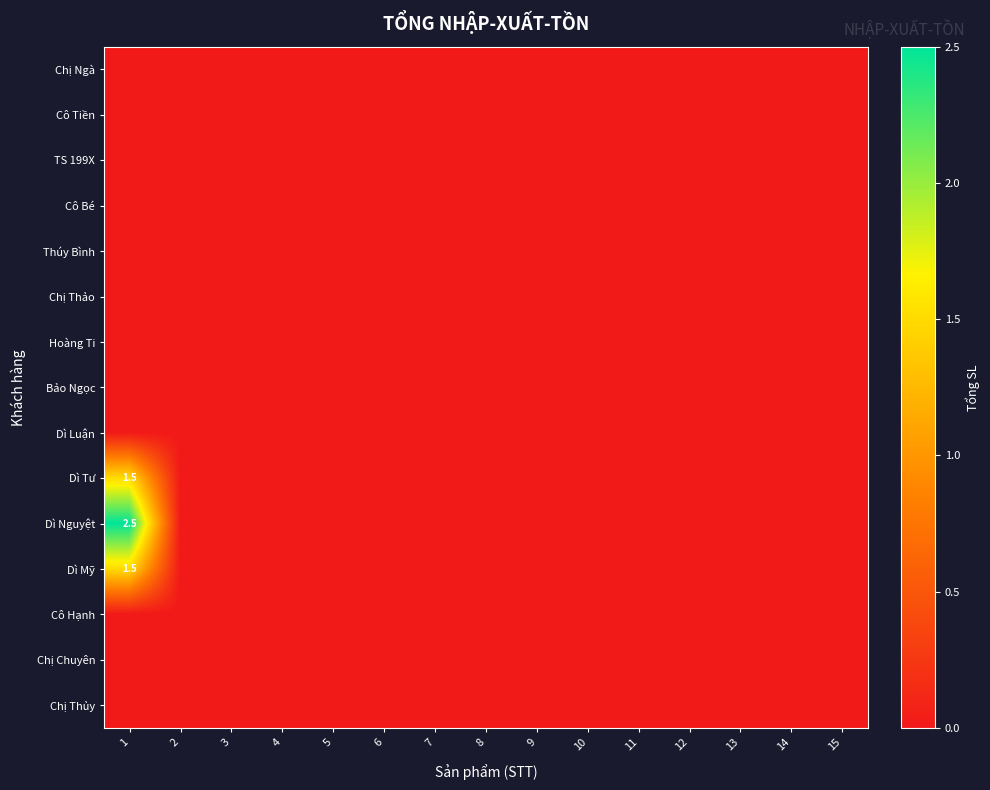

Is it true that Chị Chuyên equals 0.0 at 3?

True